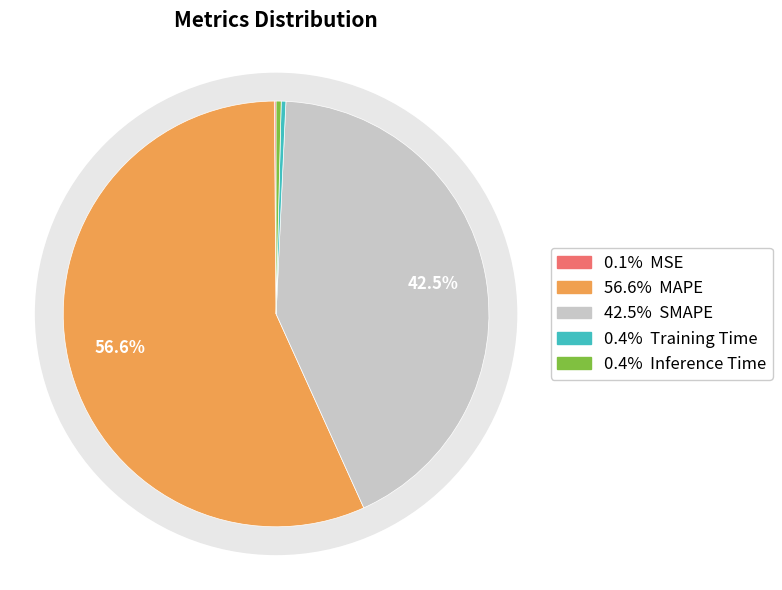

Rank the categories by value from highest to lowest.

MAPE, SMAPE, Inference Time, Training Time, MSE